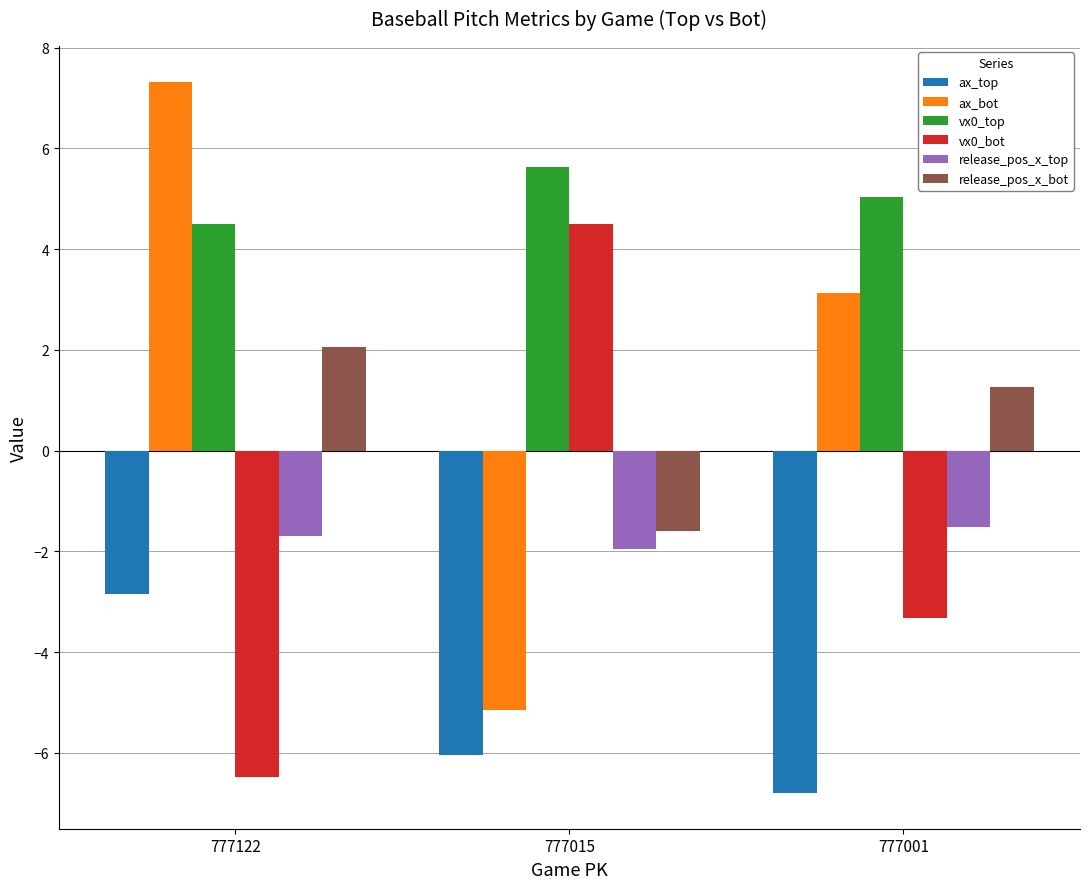

Reading left to right, transcribe all the data shown in this chart.

ax_top: 777122=-2.8	777015=-6.0	777001=-6.8
ax_bot: 777122=7.3	777015=-5.2	777001=3.1
vx0_top: 777122=4.5	777015=5.6	777001=5.0
vx0_bot: 777122=-6.5	777015=4.5	777001=-3.3
release_pos_x_top: 777122=-1.7	777015=-2.0	777001=-1.5
release_pos_x_bot: 777122=2.1	777015=-1.6	777001=1.3